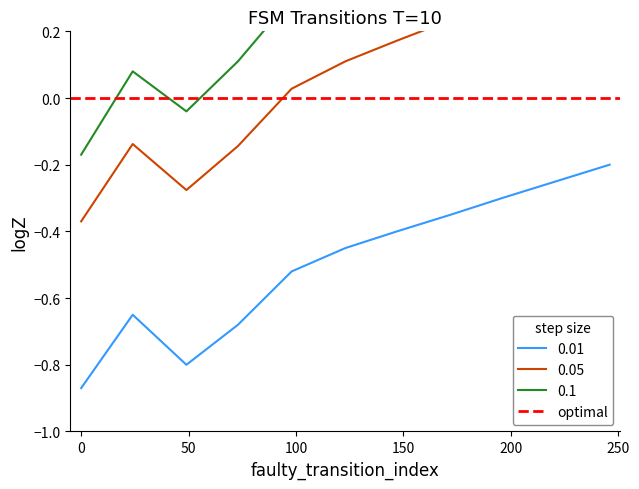

True or false: 0.1 has a value of -0.0 at 25.

False